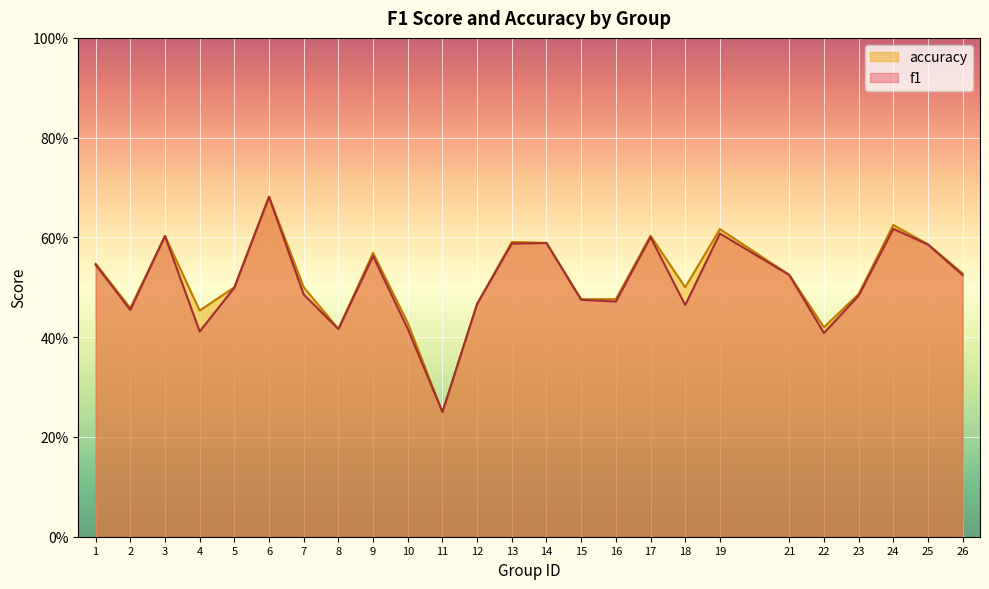

What is the value of the accuracy point at the 7th from the left?

0.5